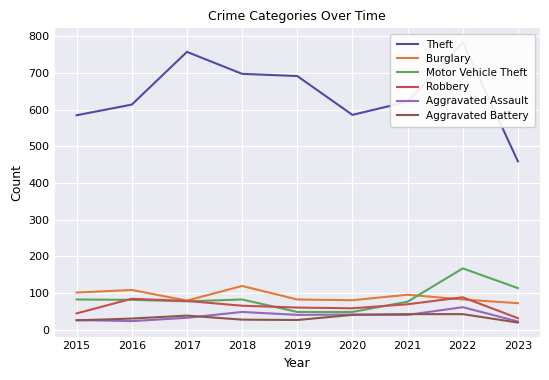

True or false: Theft and Aggravated Assault intersect in this chart.

False